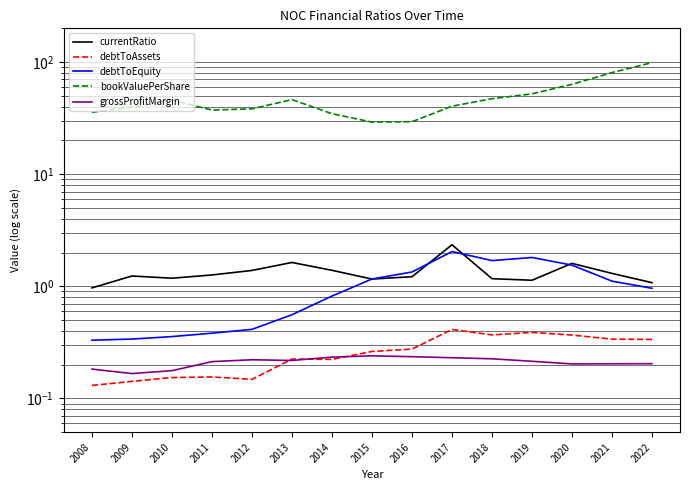

True or false: bookValuePerShare and currentRatio cross at least once.

False